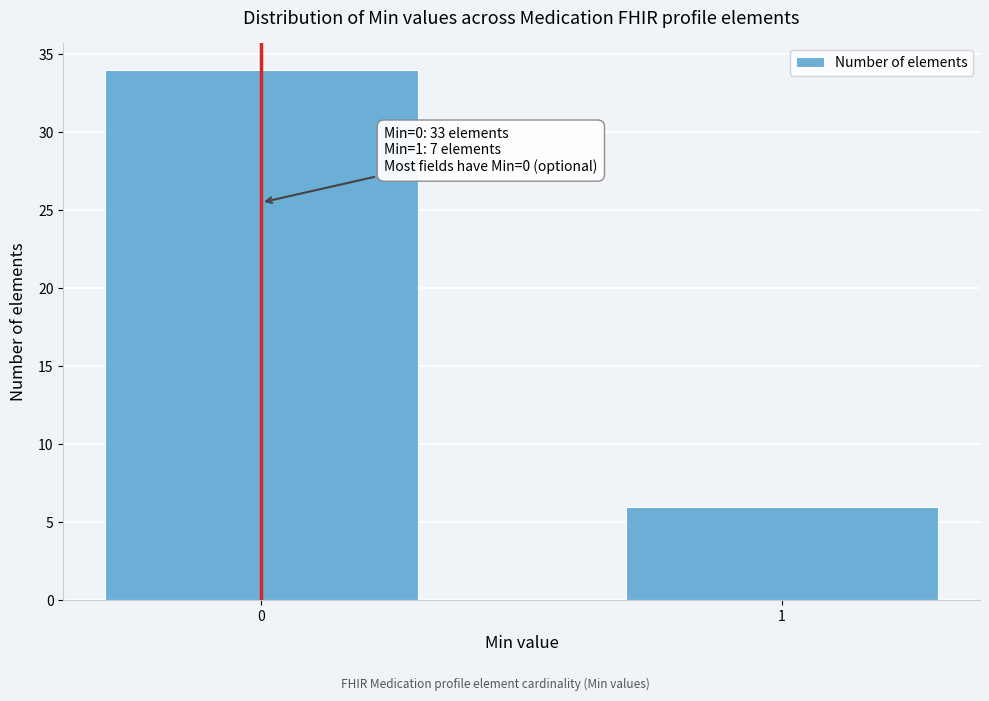

Reading left to right, list all the values displayed in this chart.

0=34	1=6